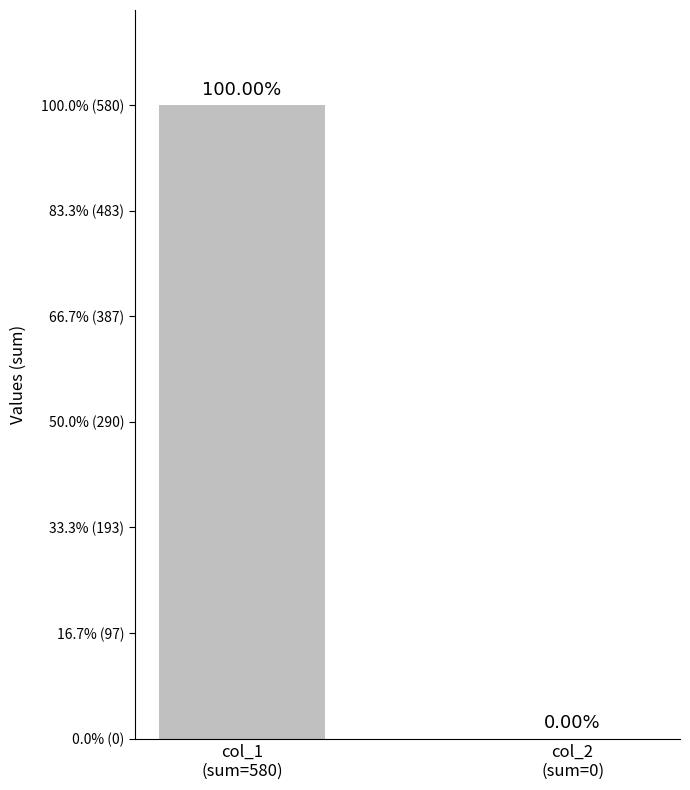

Rank the categories by value from lowest to highest.

col_2
(sum=0), col_1
(sum=580)